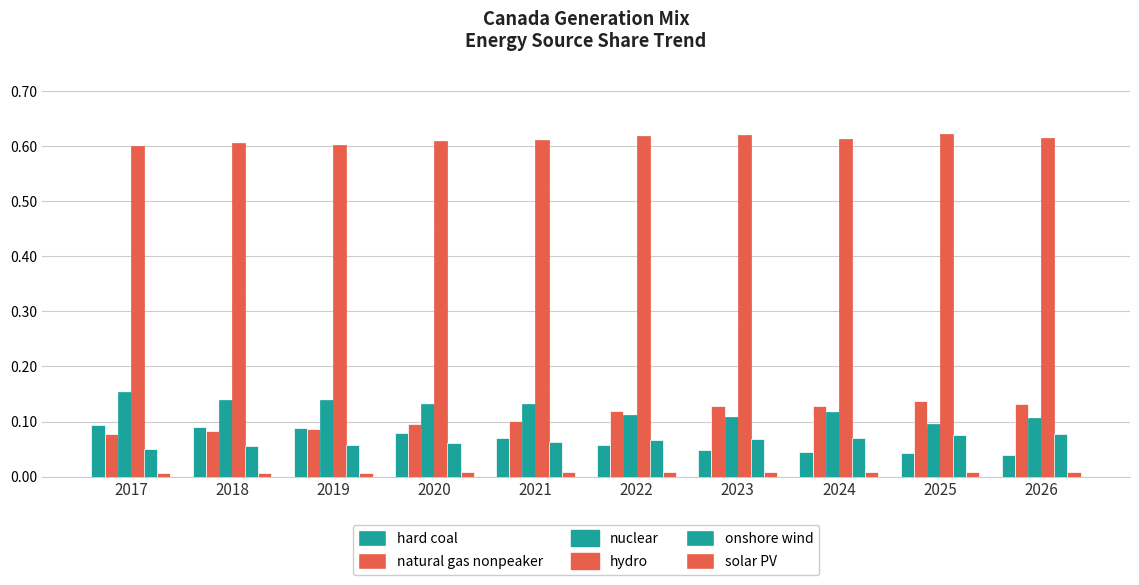

What is the lowest value of the natural gas nonpeaker series?

0.1